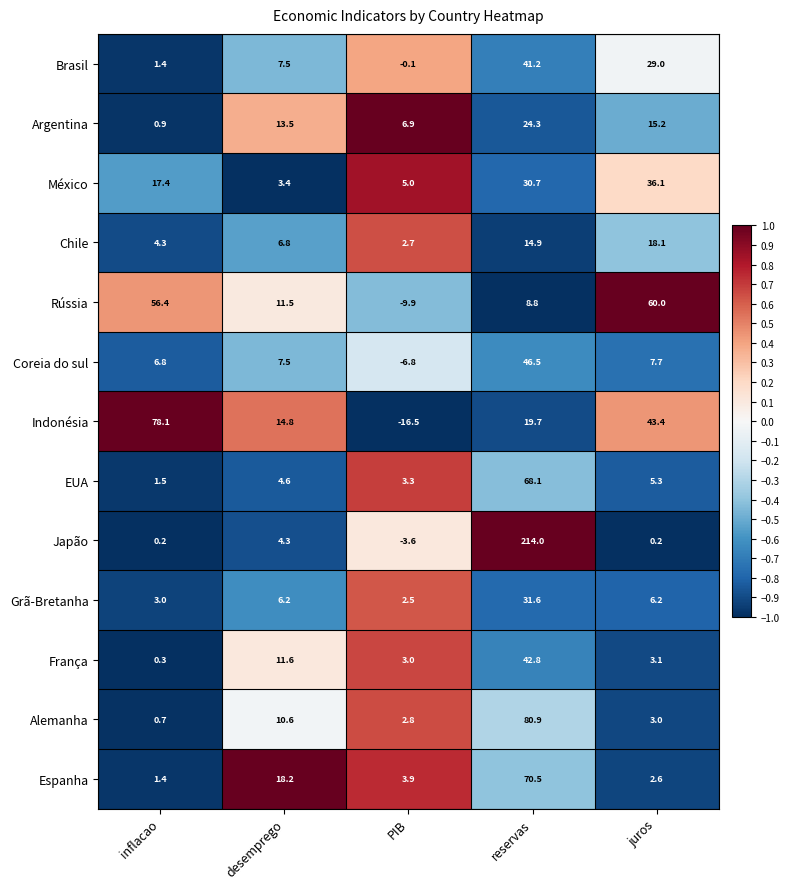

What is the minimum value shown in the chart?

-16.5